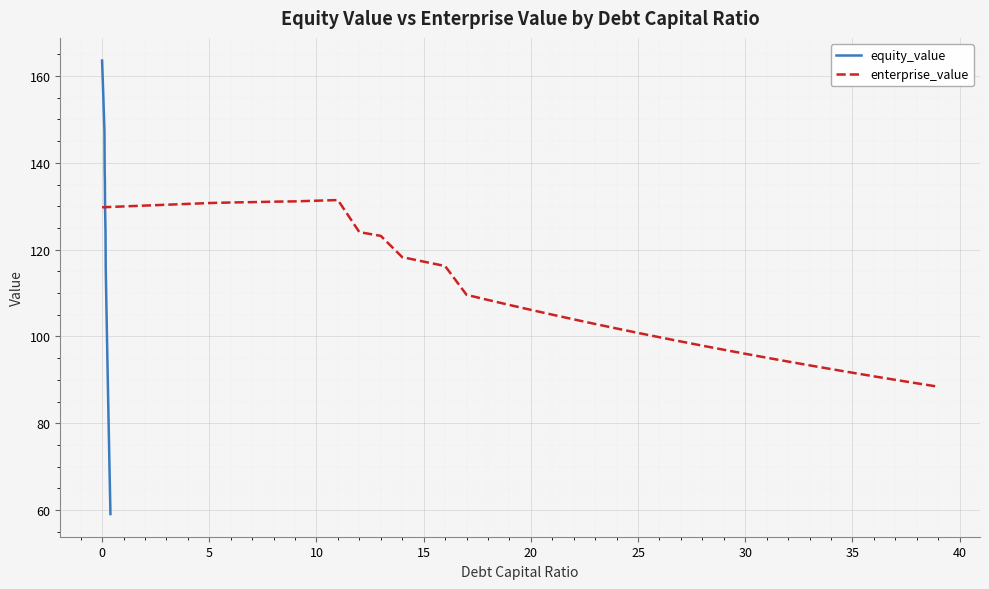

What is the maximum value for equity_value?

163.6